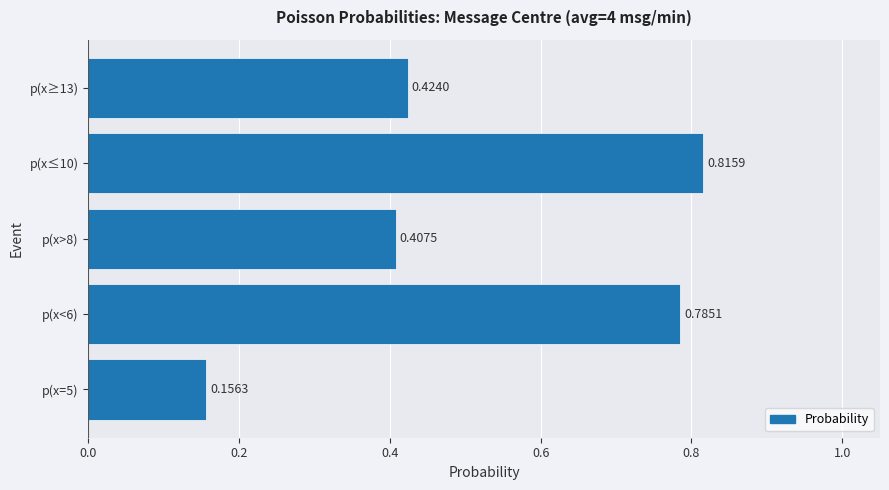

What is the difference between the second highest and minimum values?

0.6